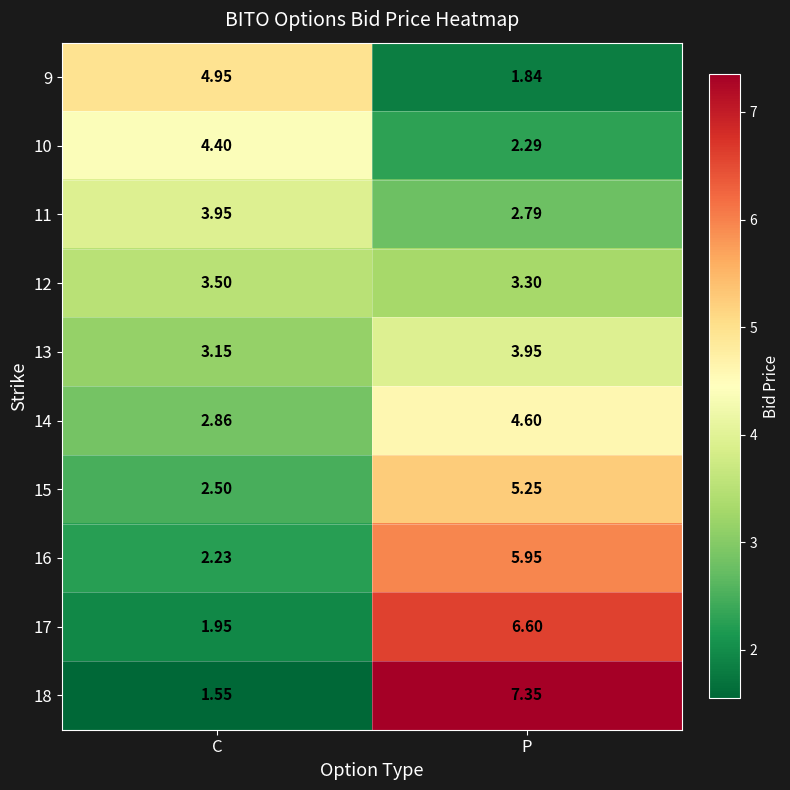

At which category is the sum across all series the highest?

P